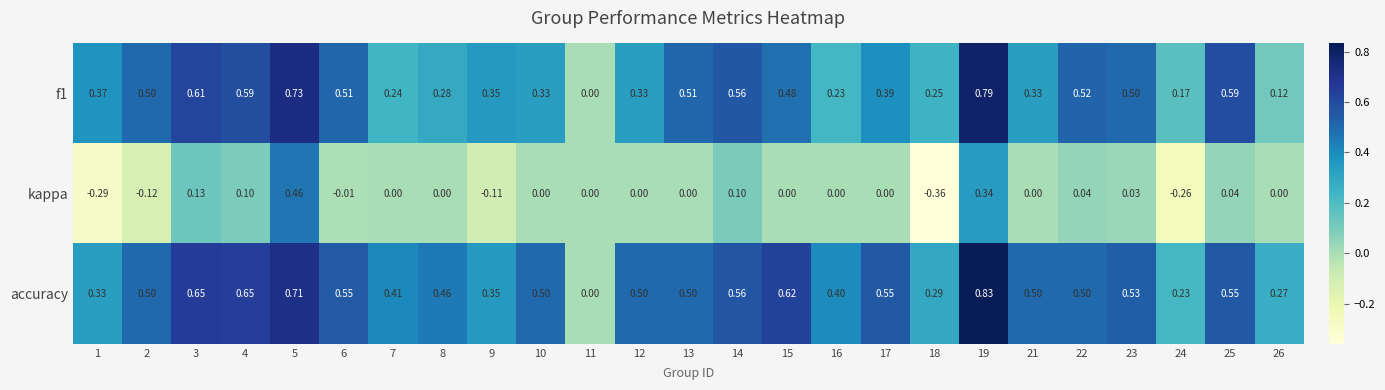

Which series has the largest total across all categories?

accuracy